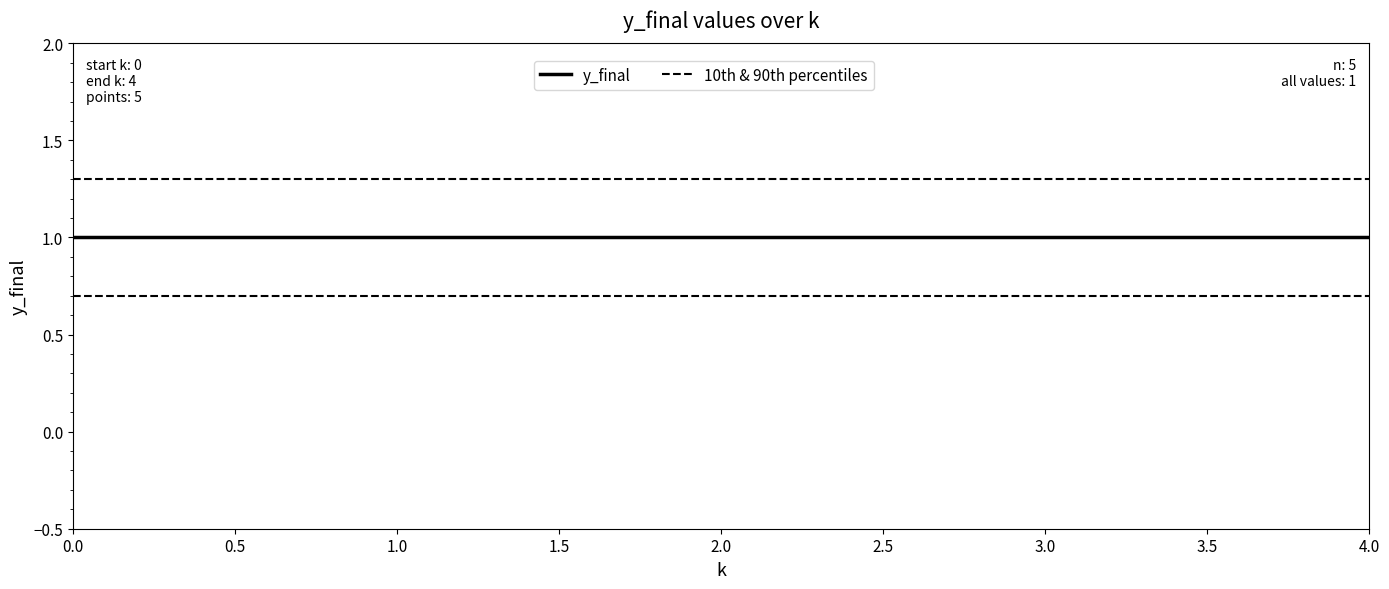

Is it true that y_final equals 1.0 at 4.0?

True